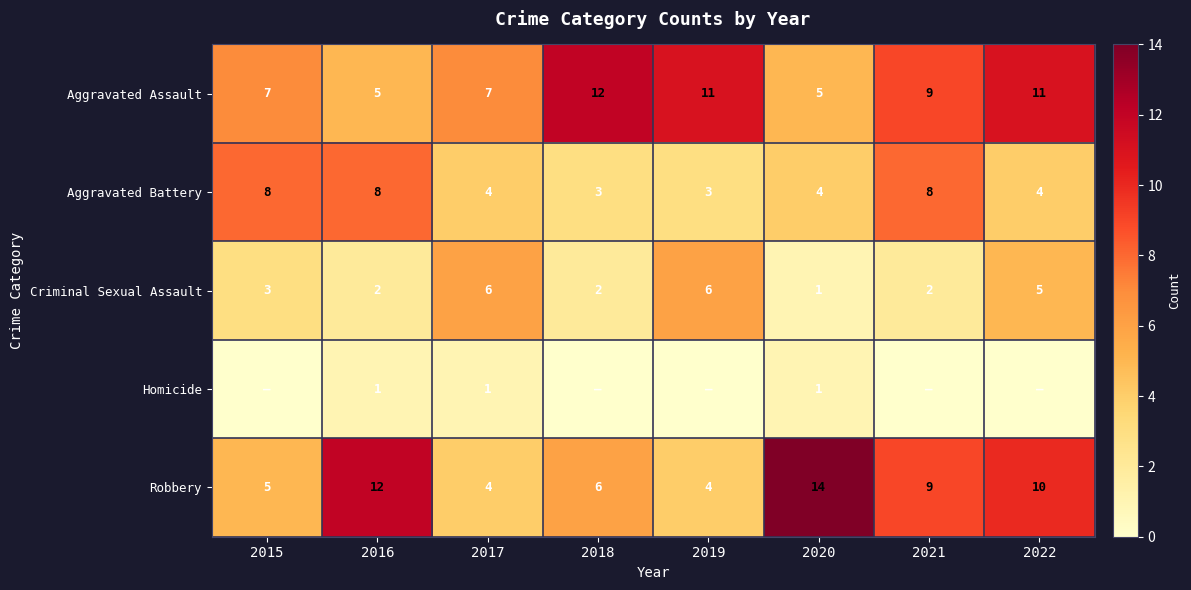

The Criminal Sexual Assault series shows 5 at 2022. True or false?

True